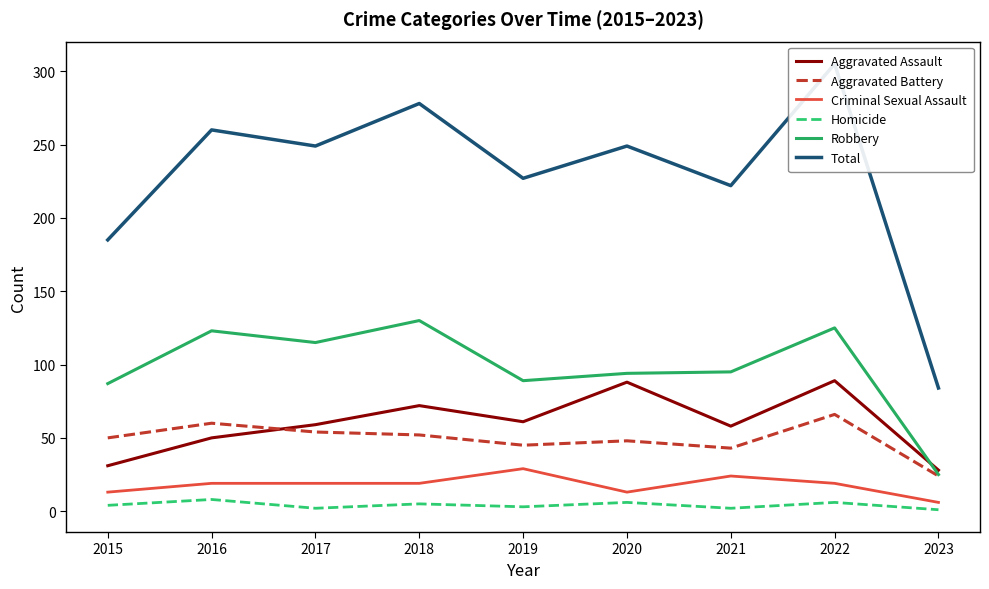

What is the spread (max minus min) of values at 2023?

83